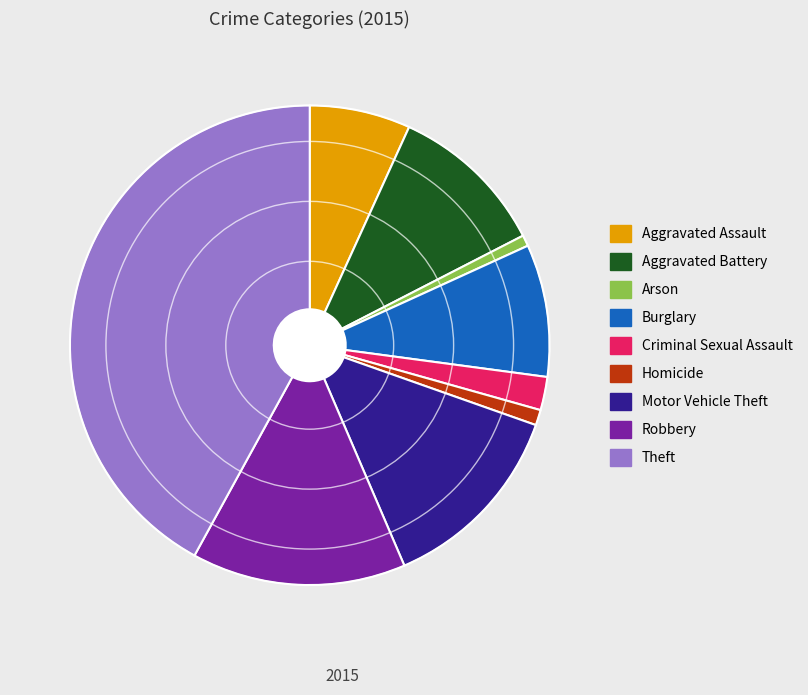

Which has a higher value, Homicide or Aggravated Assault?

Aggravated Assault